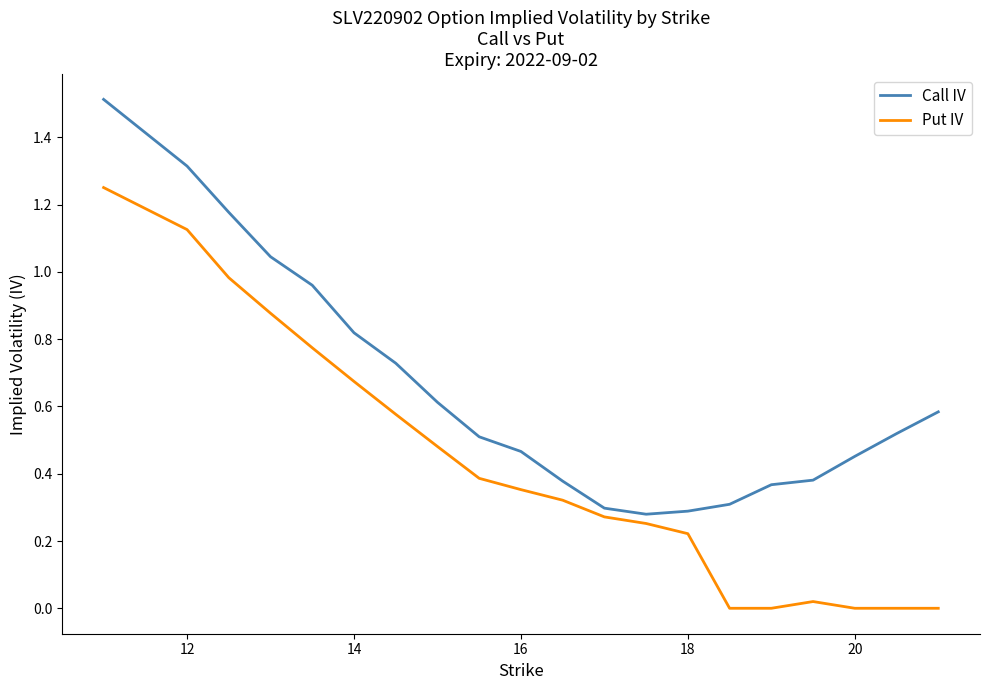

What is the greatest value displayed?

1.5